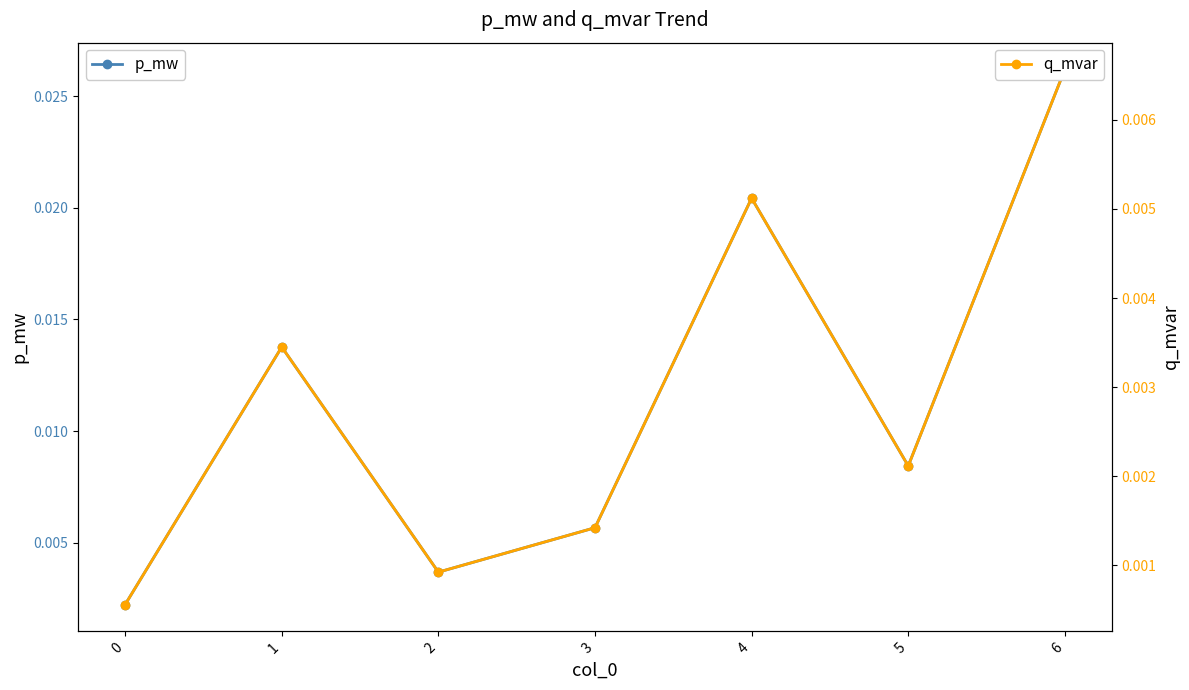

At which category does p_mw reach its first local valley?

2